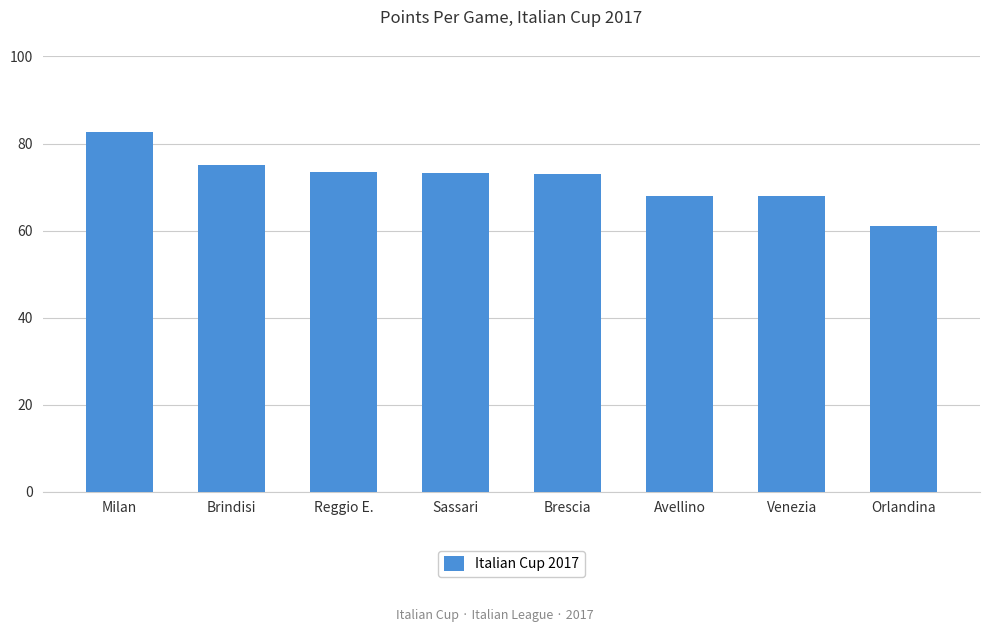

Which label corresponds to the largest value in the chart?

Milan